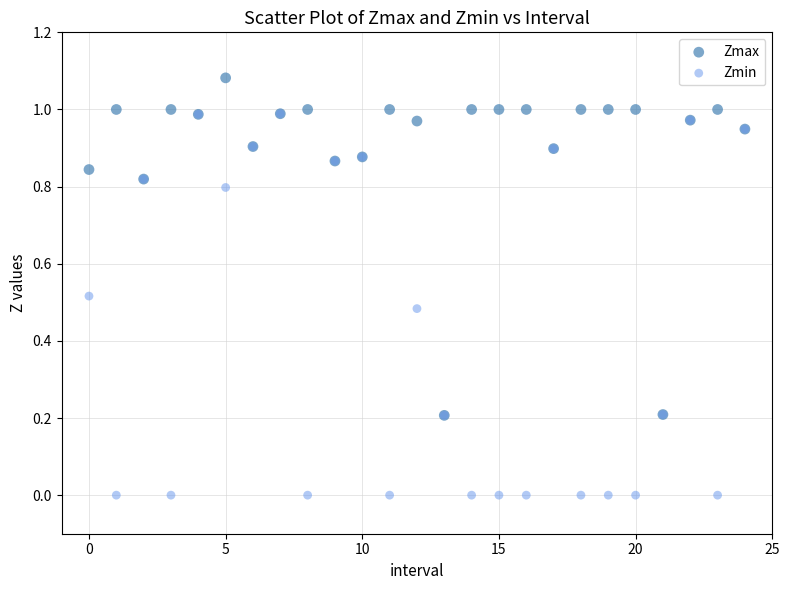

What are all the series names shown in the legend?

Zmax, Zmin